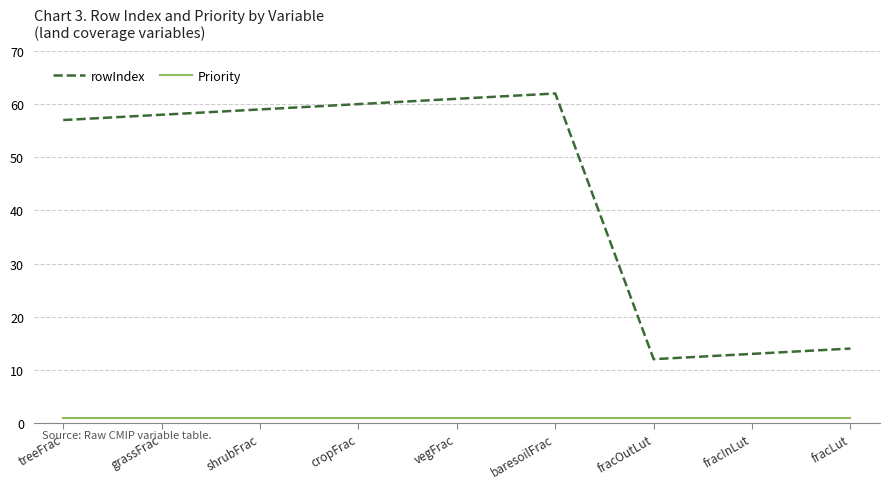

What is the difference between the rowIndex values at fracLut and fracInLut?

1